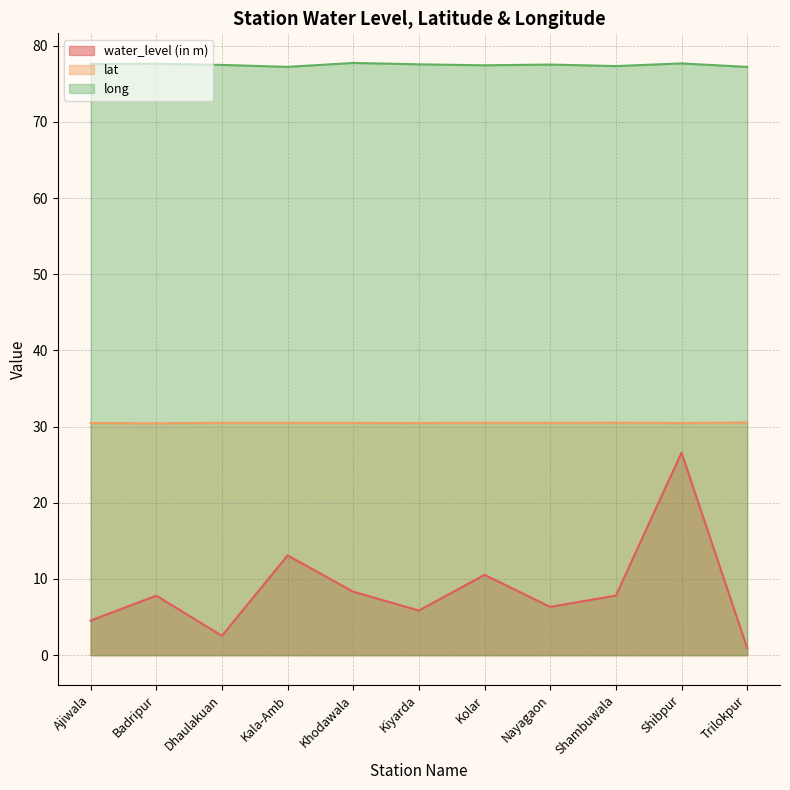

What is the average value of the long series?

77.5